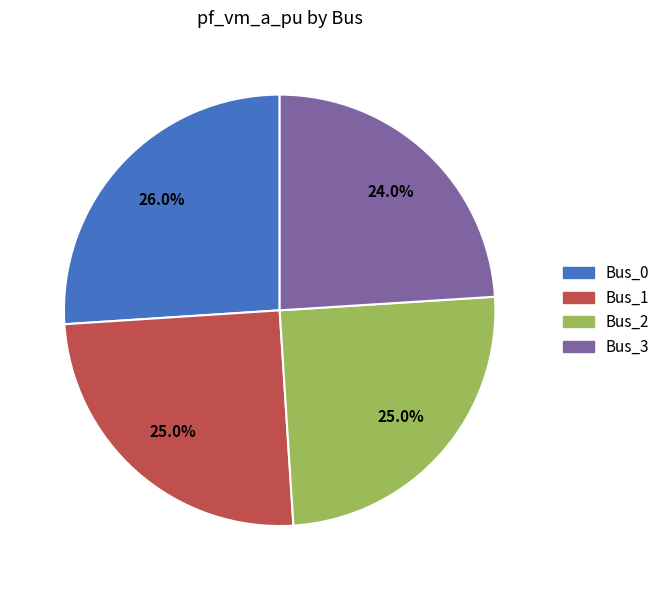

What percentage is the Bus_2 slice, to the nearest percent?

25%